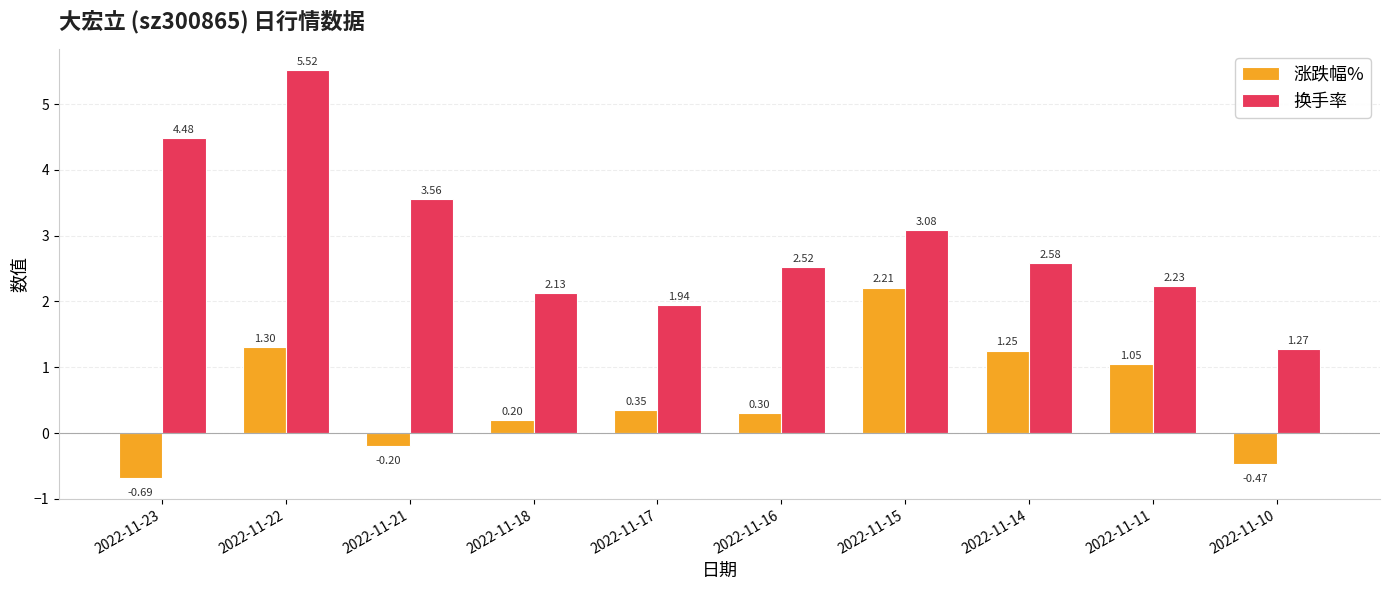

Which series changed the most between 2022-11-23 and 2022-11-10?

换手率